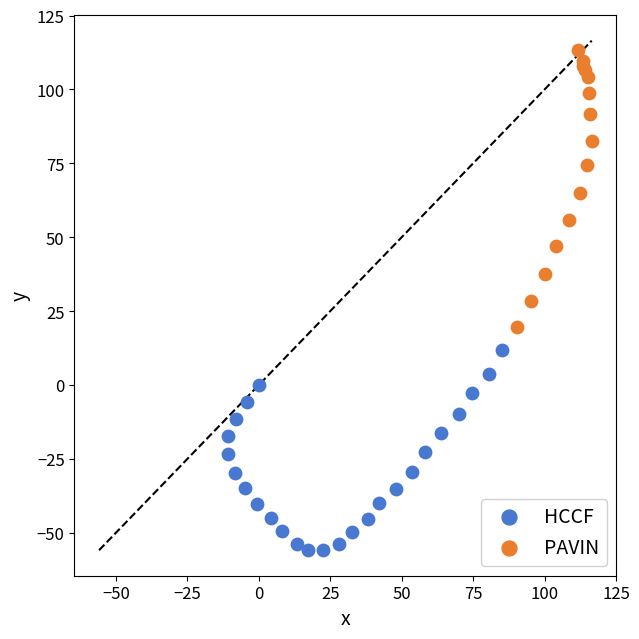

Which series reaches the maximum Y coordinate?

PAVIN